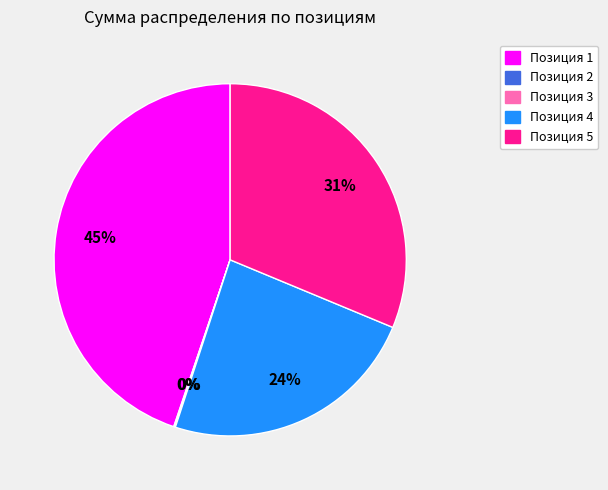

Does any single category account for the majority?

No